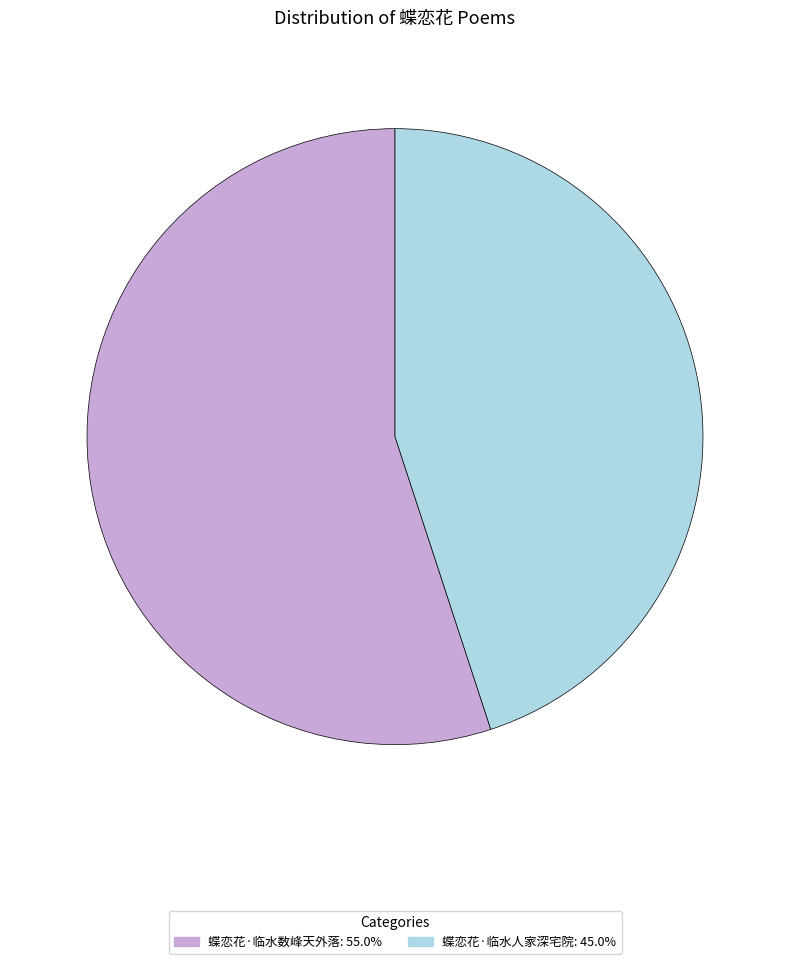

Which slice is the smallest?

蝶恋花·临水人家深宅院